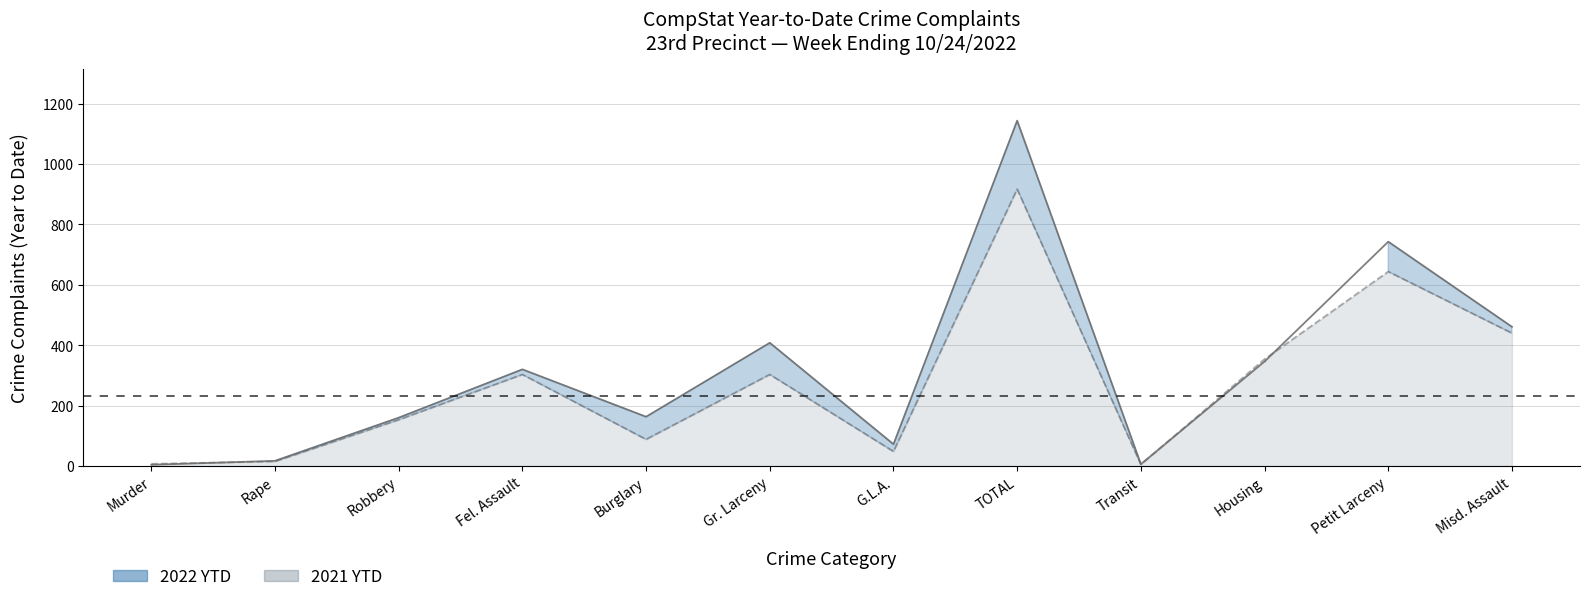

Which series has the widest spread of values?

2022 YTD